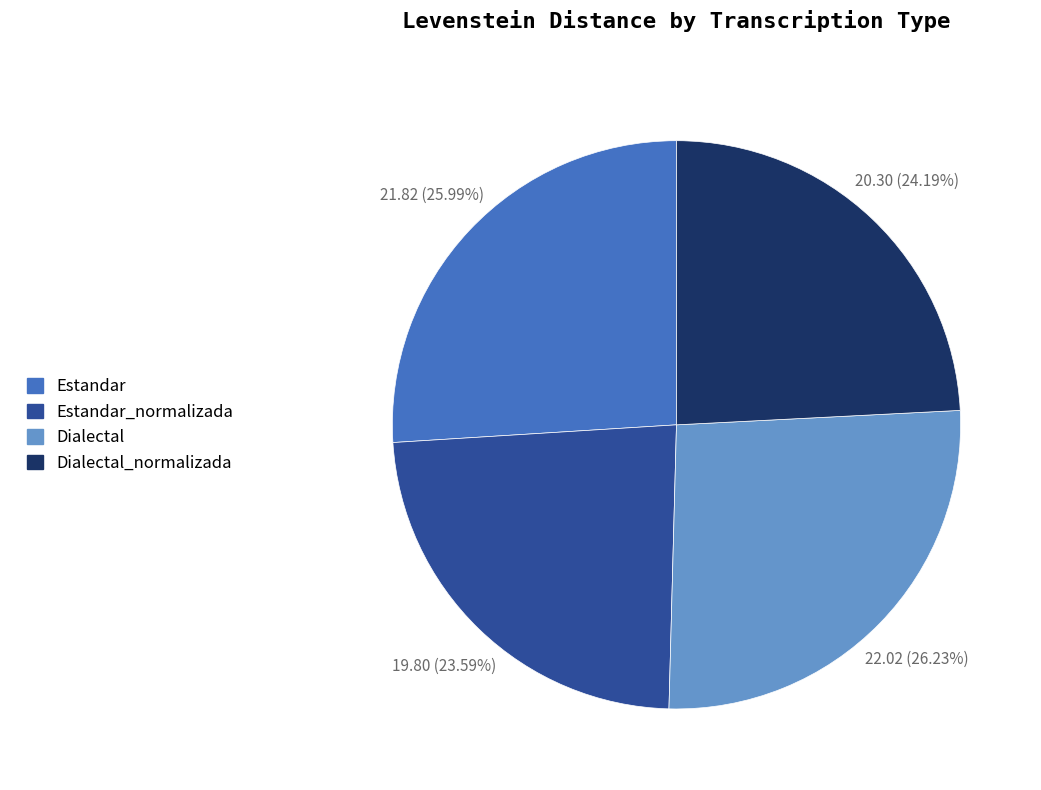

Does any single category account for the majority?

No